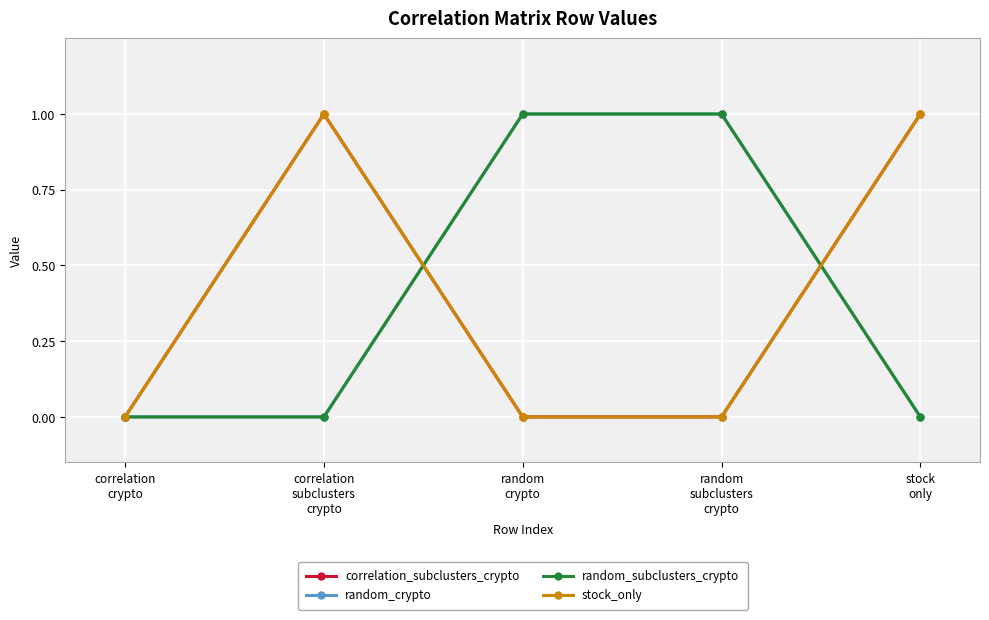

At which label does correlation_subclusters_crypto reach its minimum?

correlation
crypto